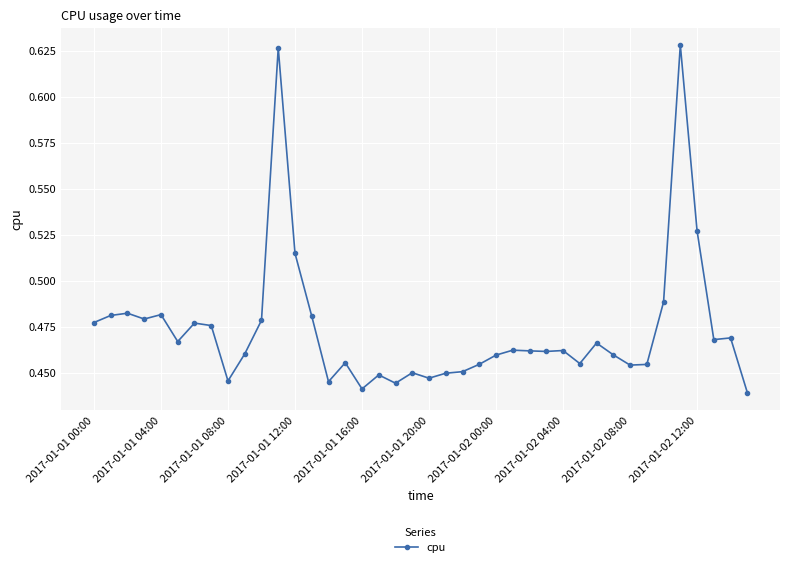

True or false: there are more than 2 points higher than both neighbors.

True